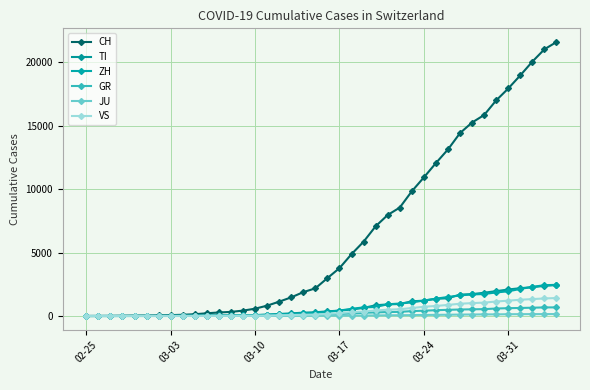

Count the number of categories in the chart.

40